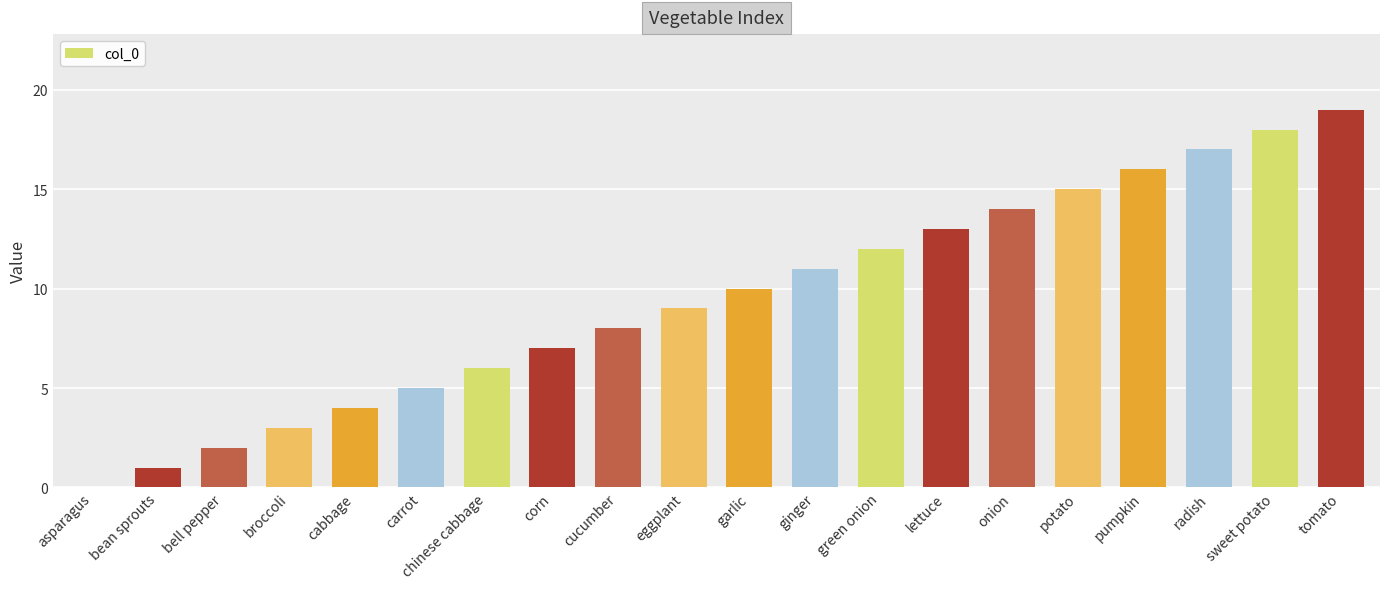

Where is the data nearest to the value 9?

eggplant